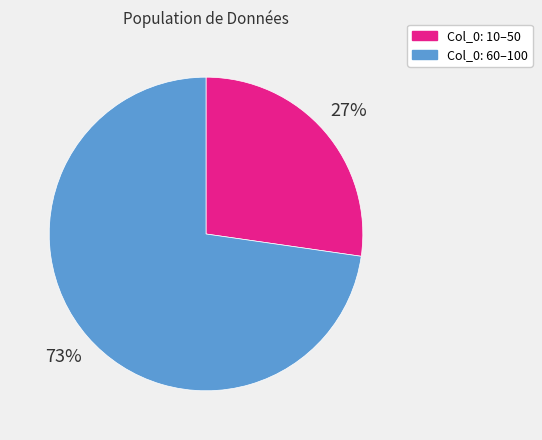

Count the number of slices in the pie.

2